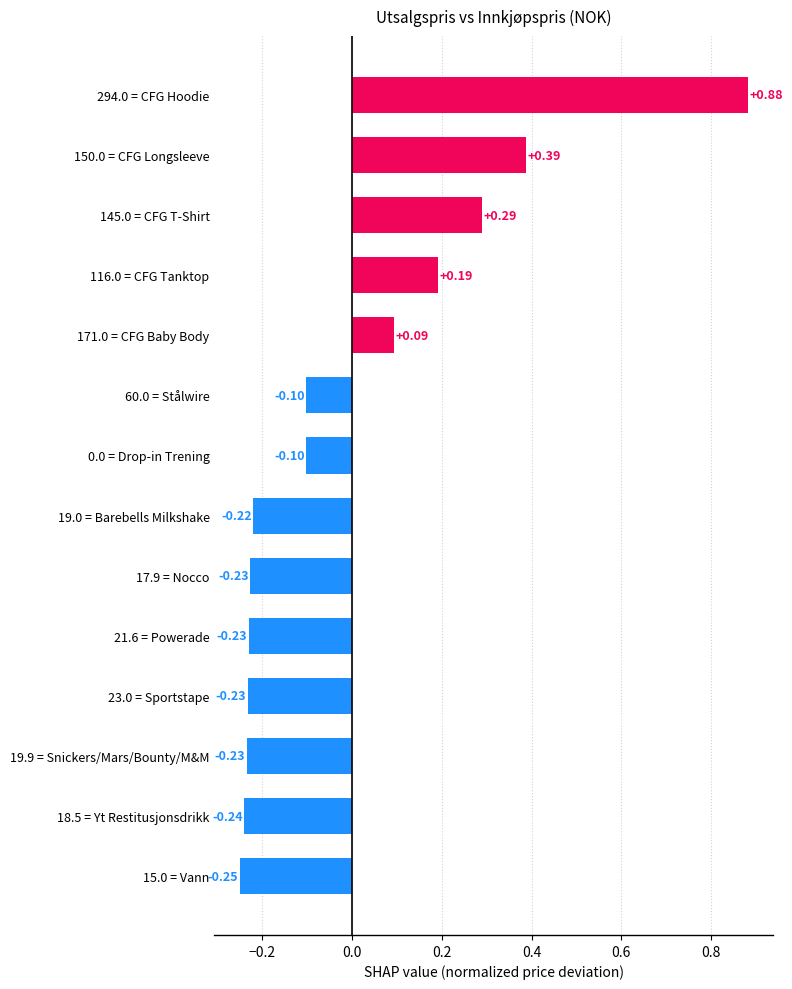

What is the difference between the maximum and minimum values?

1.1